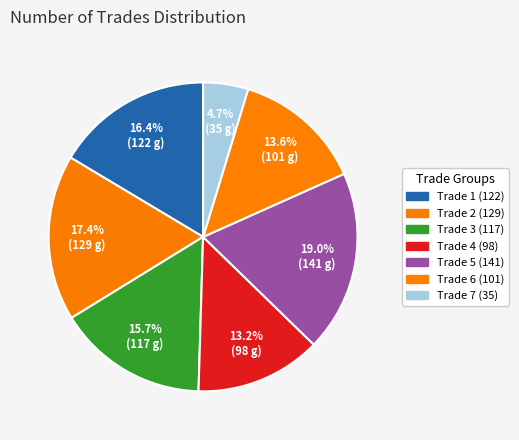

To the nearest percent, what is the difference between the largest and smallest slice percentages?

14%